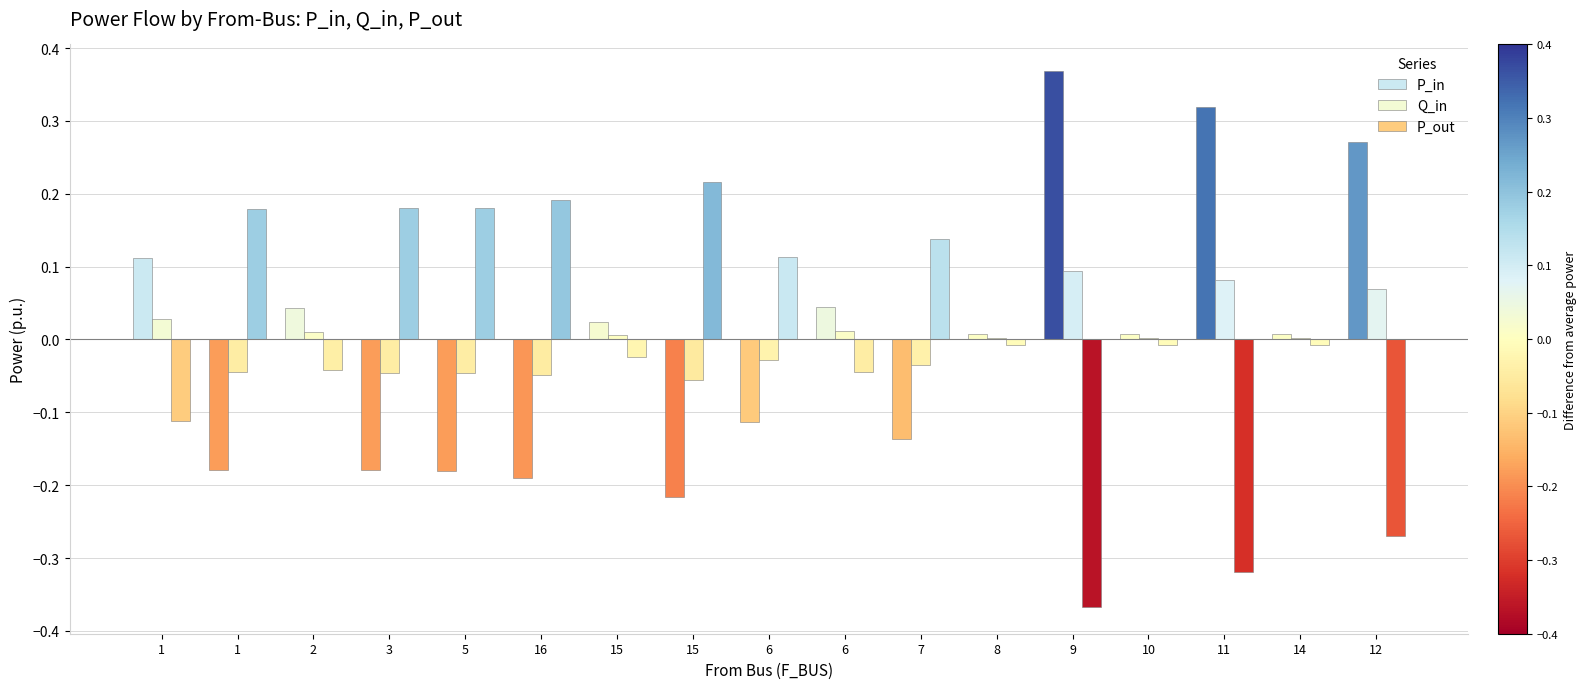

At which label does P_in reach its peak?

9